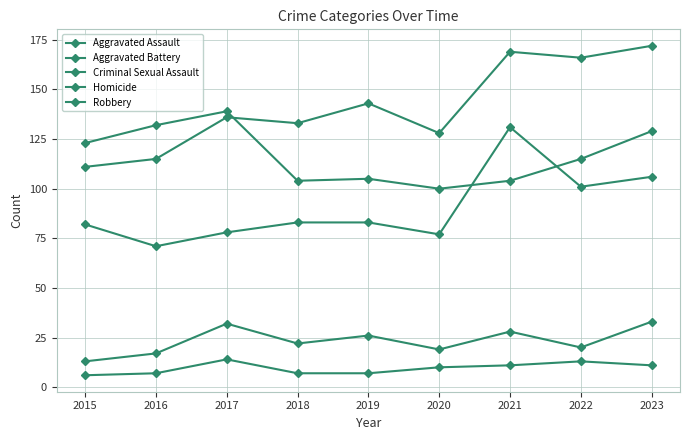

Rank the categories by Robbery value from lowest to highest.

2020, 2018, 2021, 2019, 2022, 2015, 2023, 2016, 2017